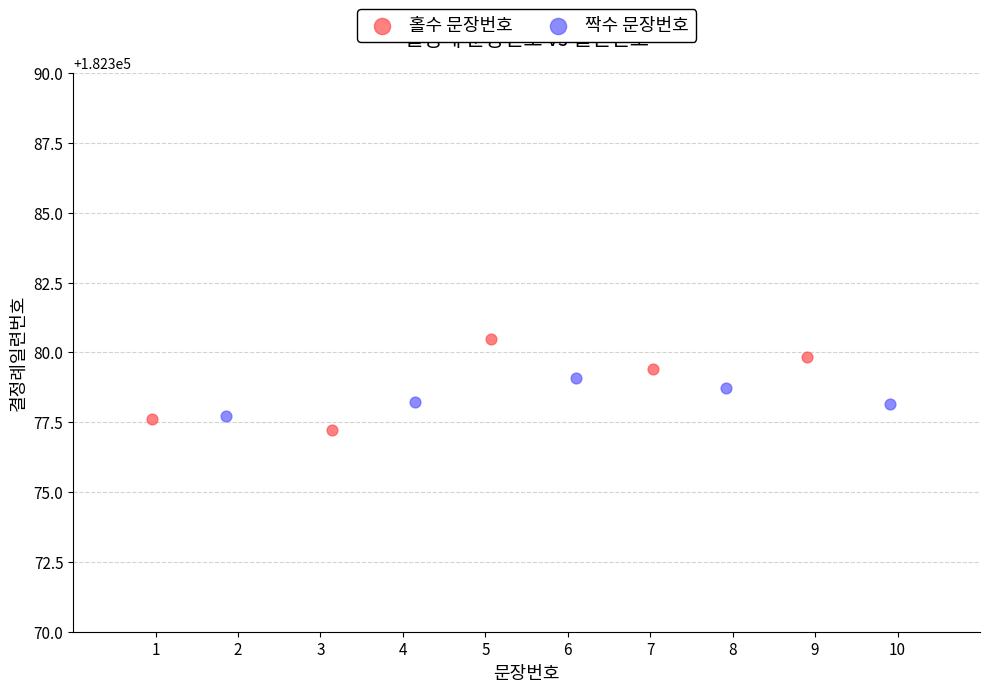

What are all the series names shown in the legend?

홀수 문장번호, 짝수 문장번호